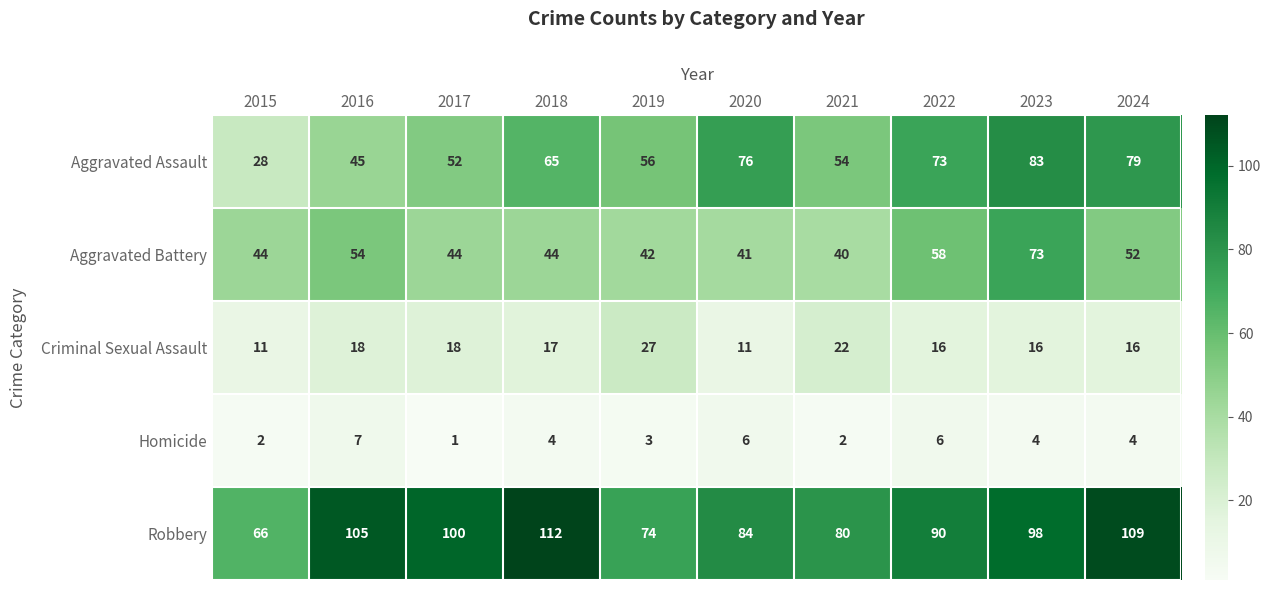

Between 2016 and 2018, which series saw the biggest shift?

Aggravated Assault